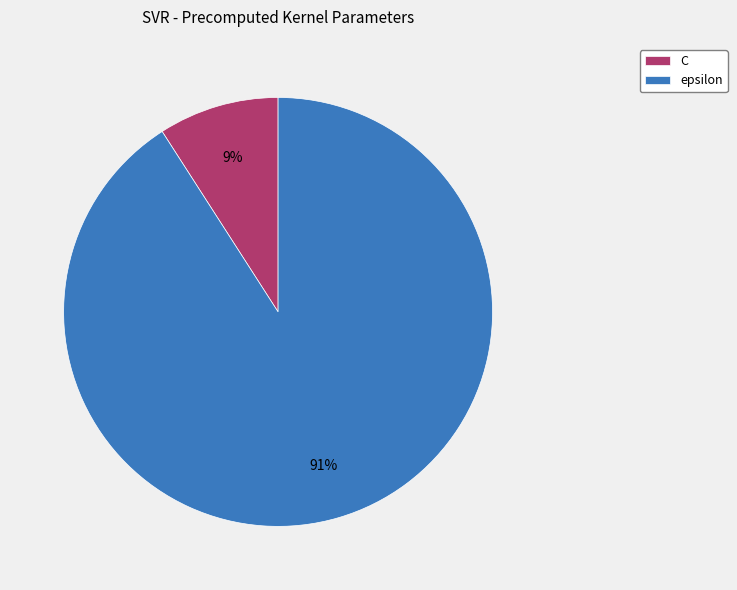

Which has a higher value, epsilon or C?

epsilon